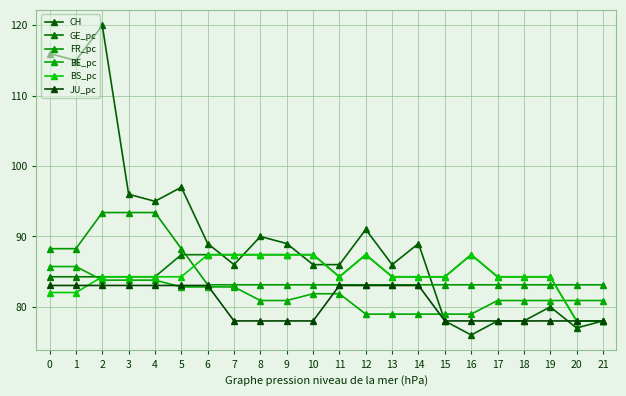

What is the value of the GE_pc point at the 22nd from the left?

78.0